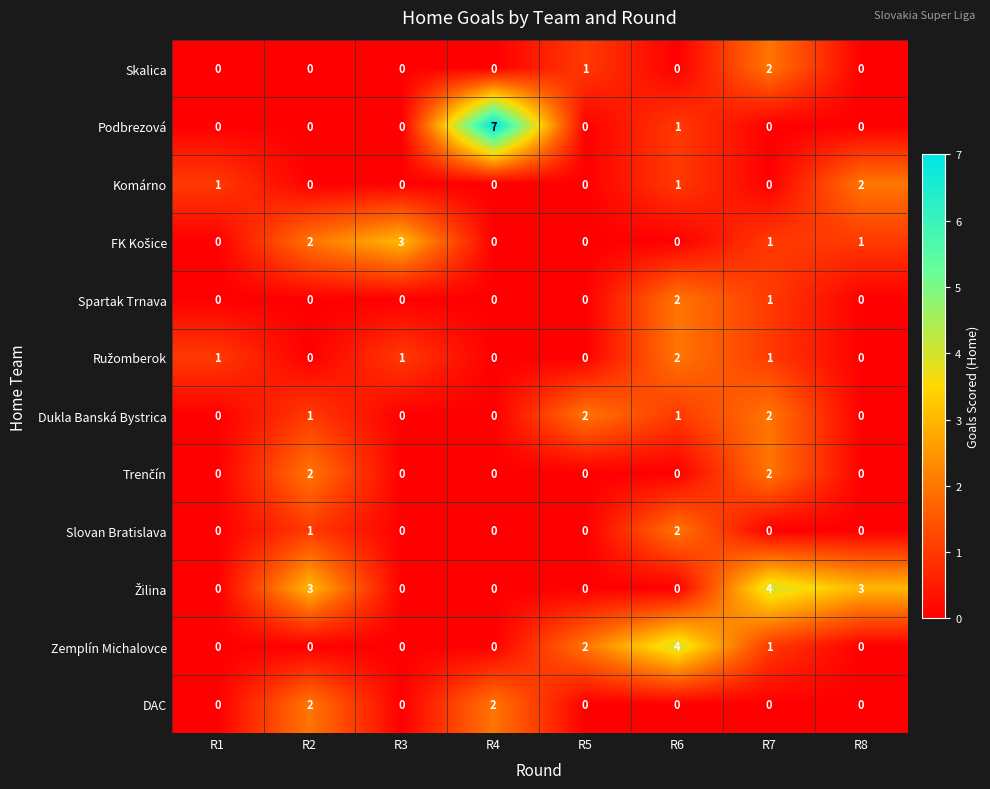

Is it true that Podbrezová equals -5 at R2?

False